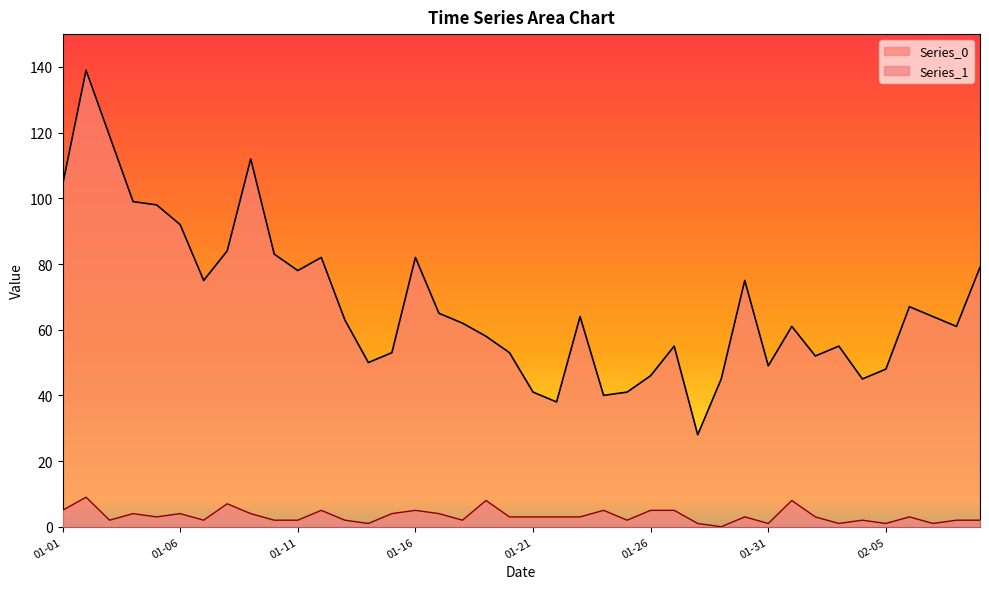

True or false: Series_0 has a value of 68 at 2023-01-14.

False